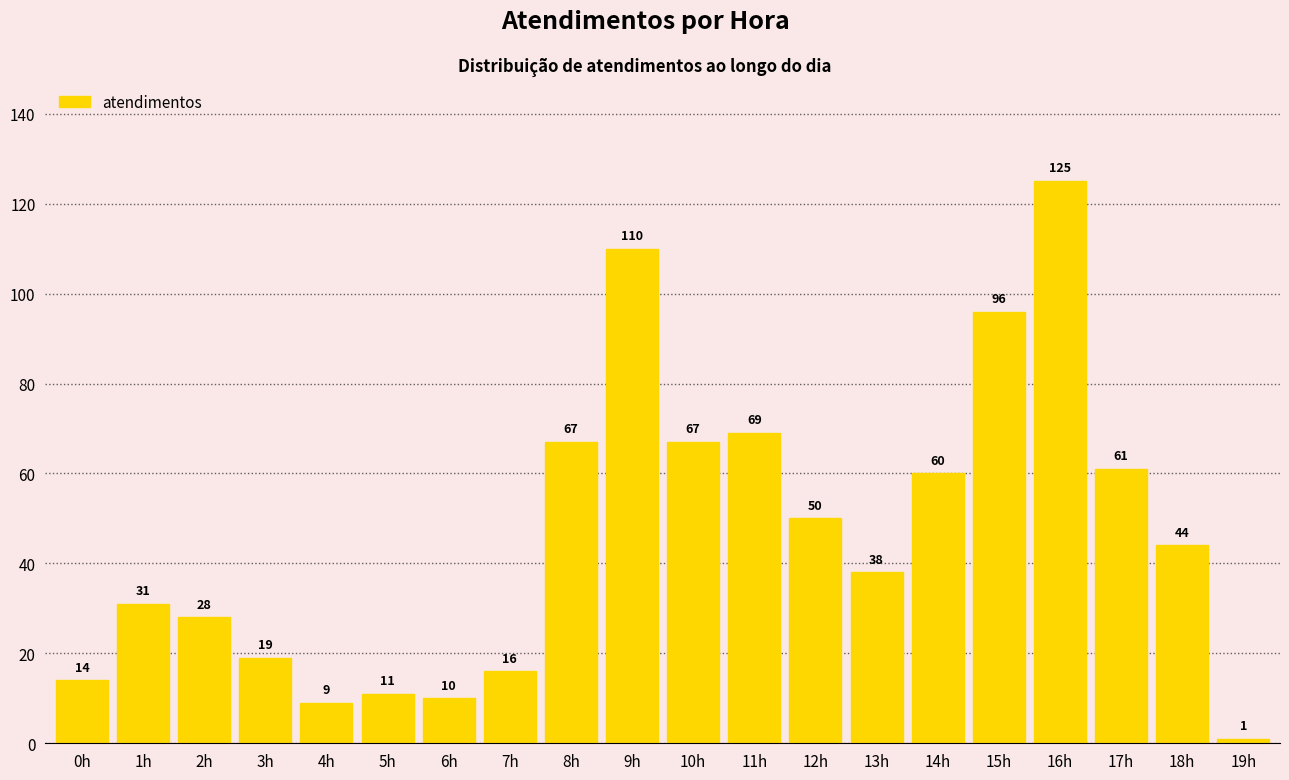

What value does the data have at 6h?

10